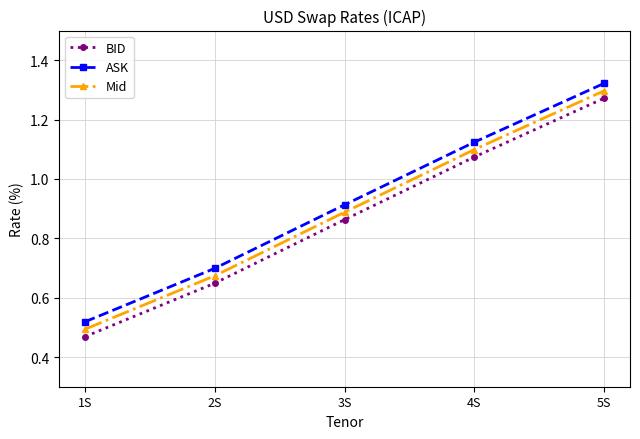

What are all the series names shown in the legend?

BID, ASK, Mid